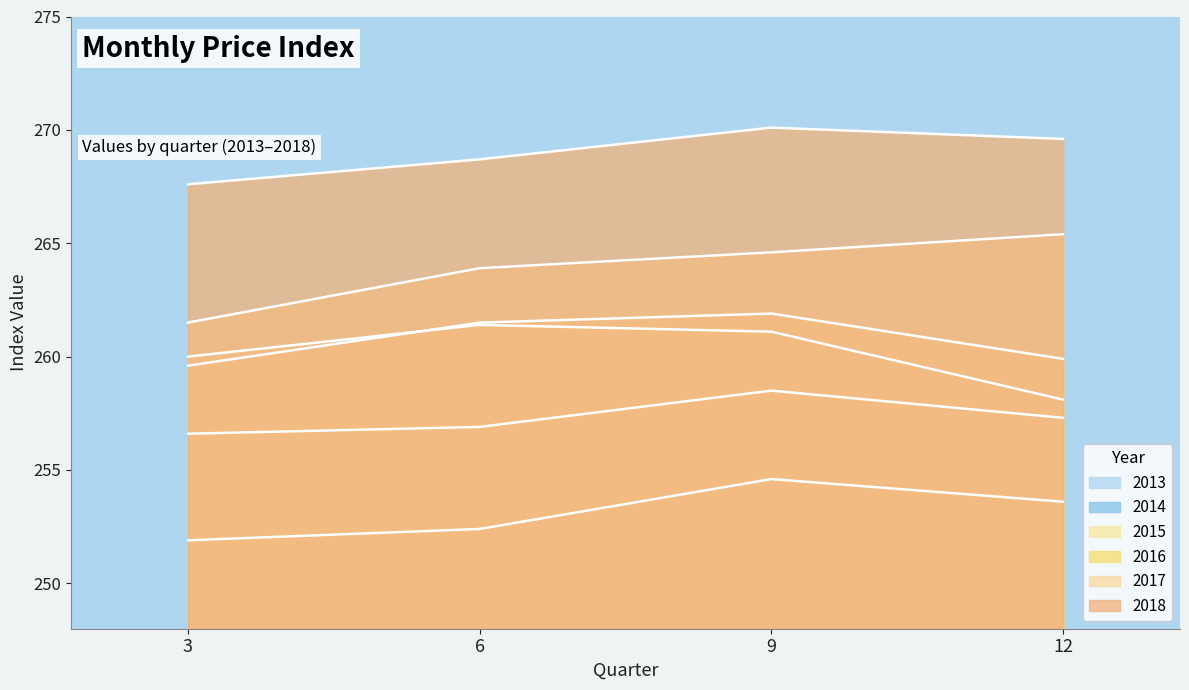

Where is the first local maximum for 2016?

9